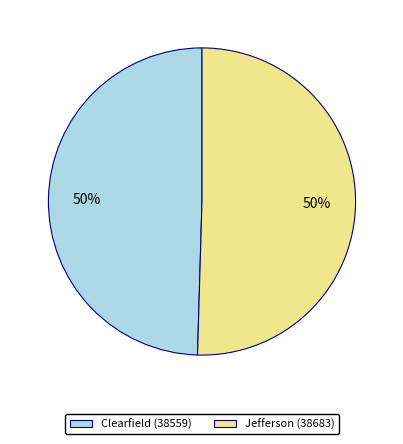

To the nearest percent, what is the average slice percentage?

50%